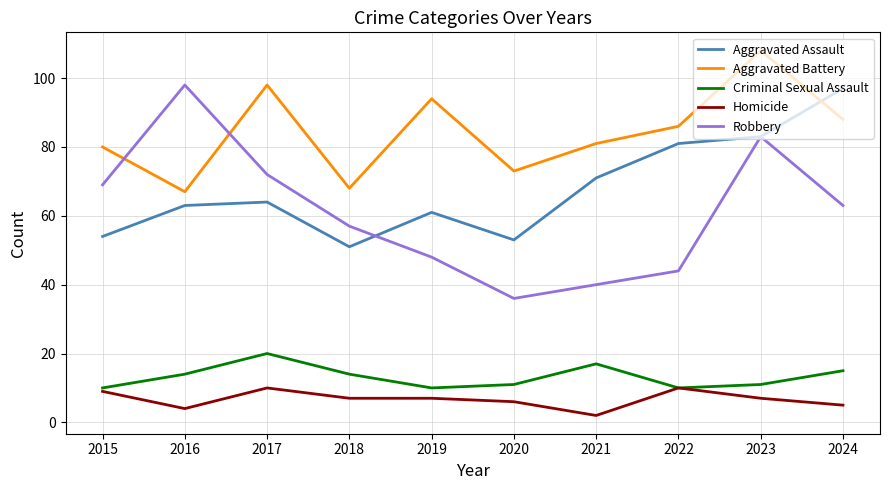

How many interior local peaks does the Aggravated Assault series have?

2